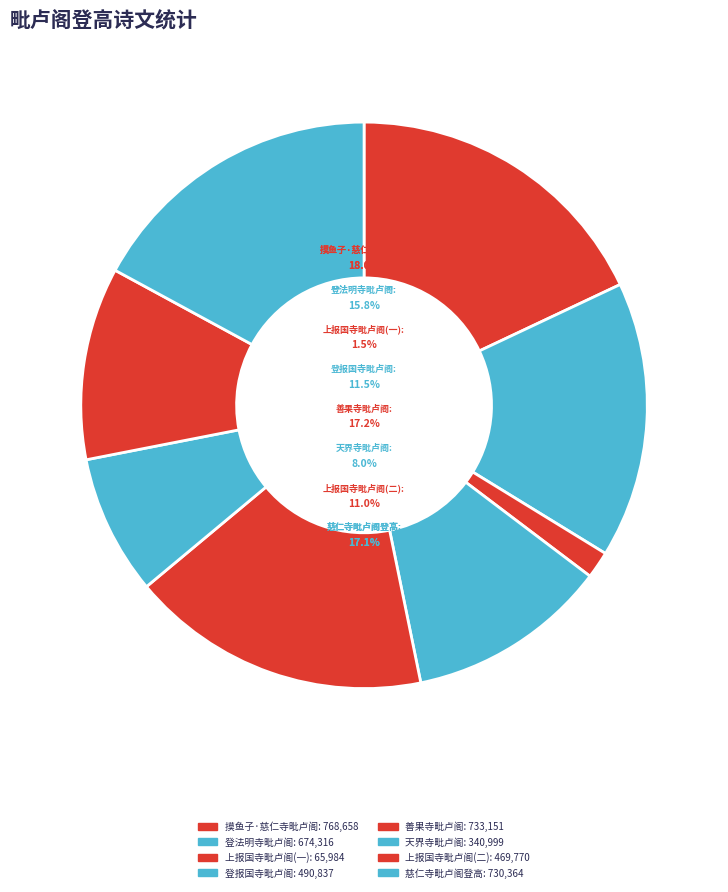

The 天界寺毗卢阁 slice represents 15% of the pie. True or false?

False